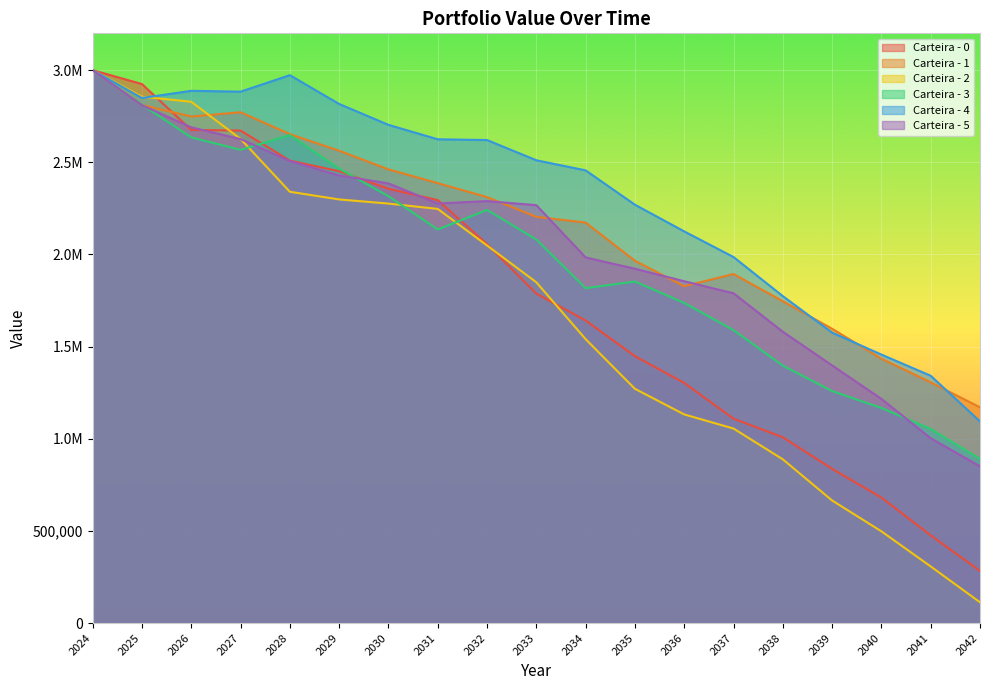

What is the sum of the Carteira - 5 values at 2034 and 2032?

4273572.3